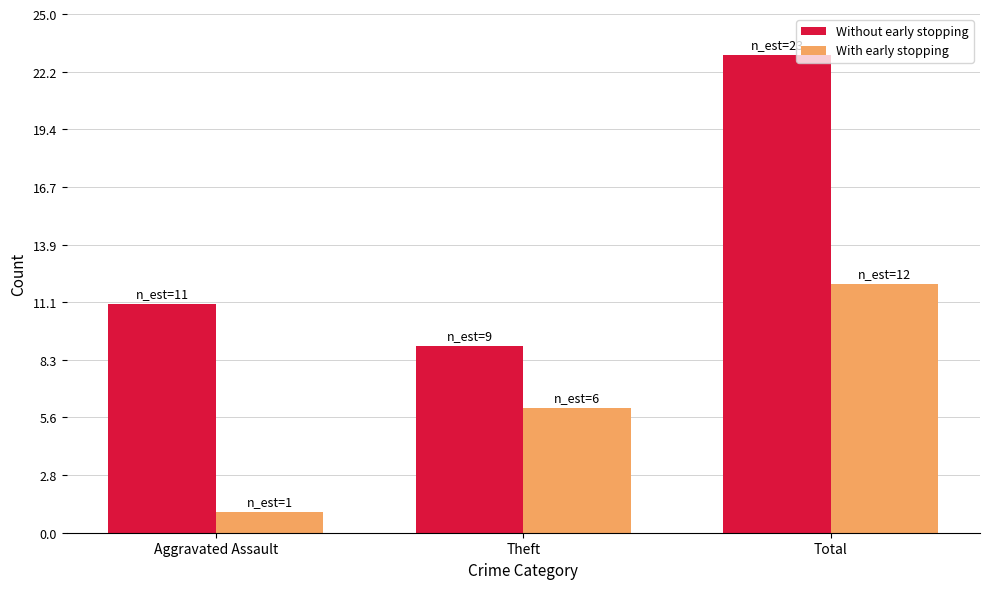

What is the total value across all series at Aggravated Assault?

12